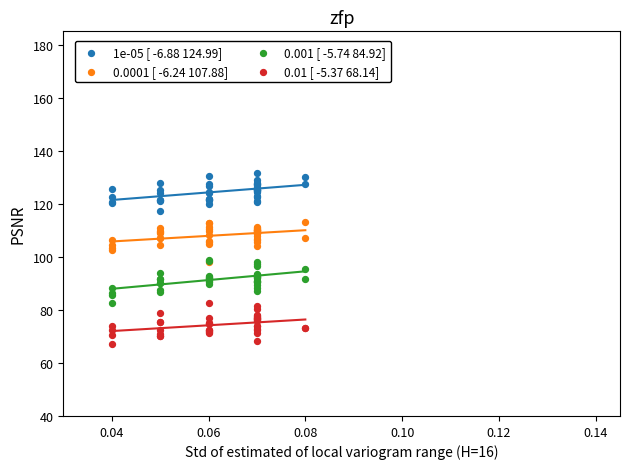

What are all the series names shown in the legend?

1e-05 [ -6.88 124.99], 0.0001 [ -6.24 107.88], 0.001 [ -5.74 84.92], 0.01 [ -5.37 68.14]